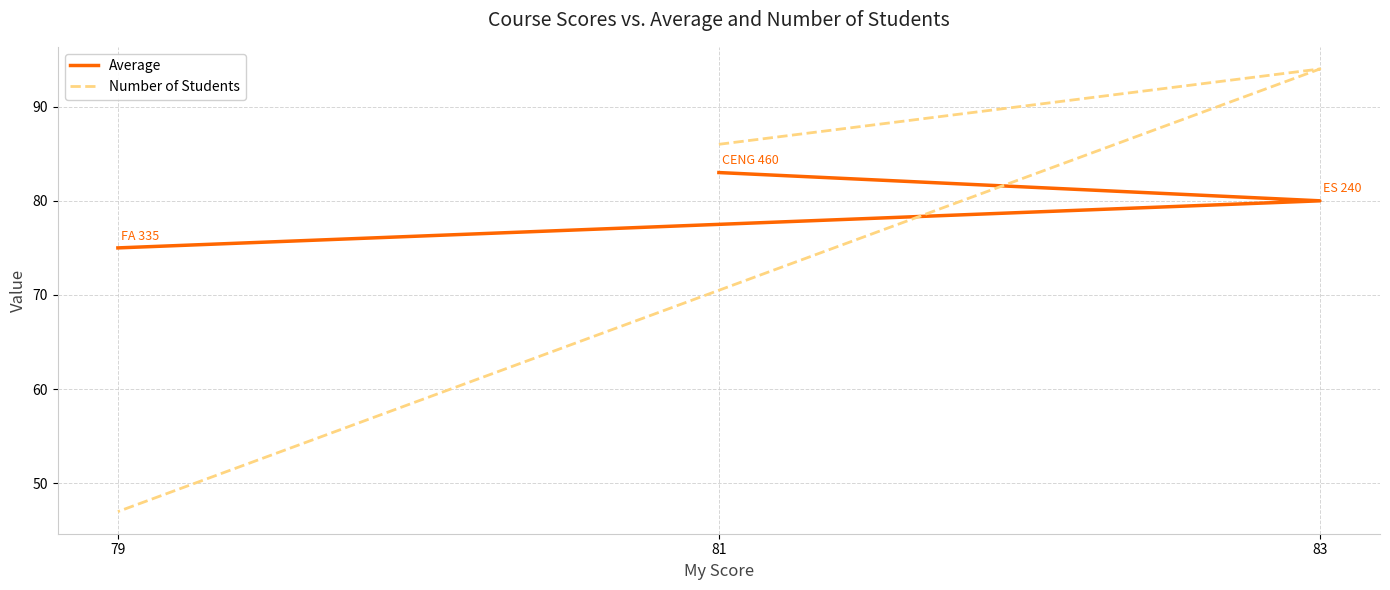

Rank the series at 81 from highest to lowest value.

Number of Students, Average